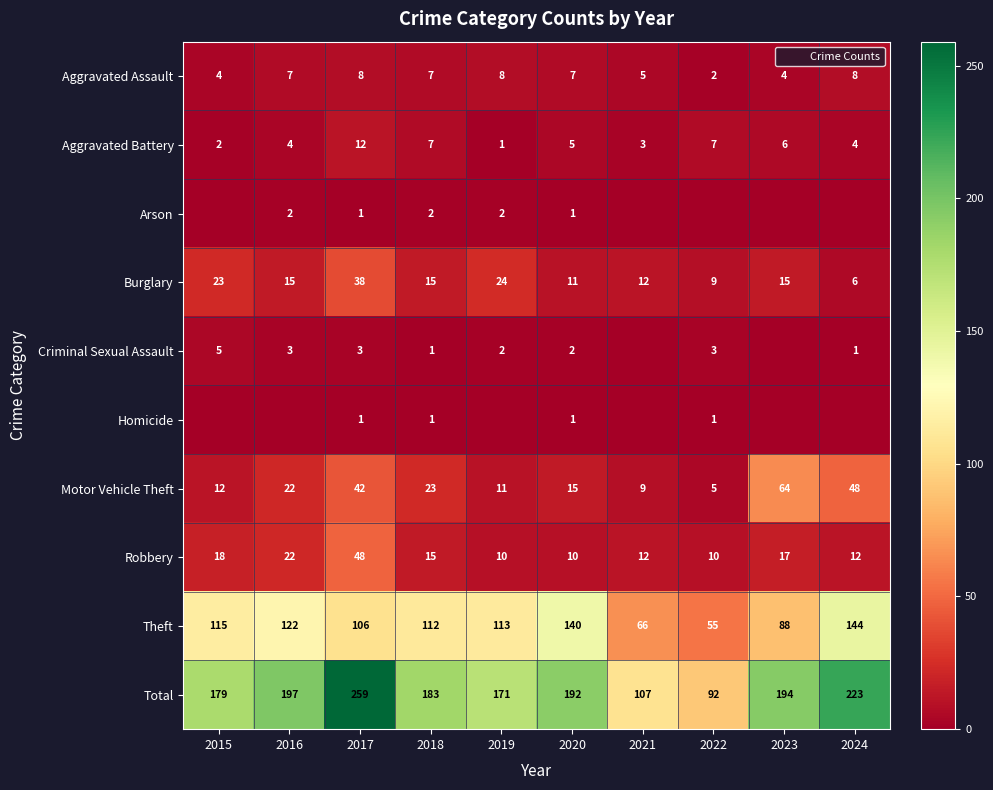

What is the difference between the maximum and minimum values in the Robbery series?

38